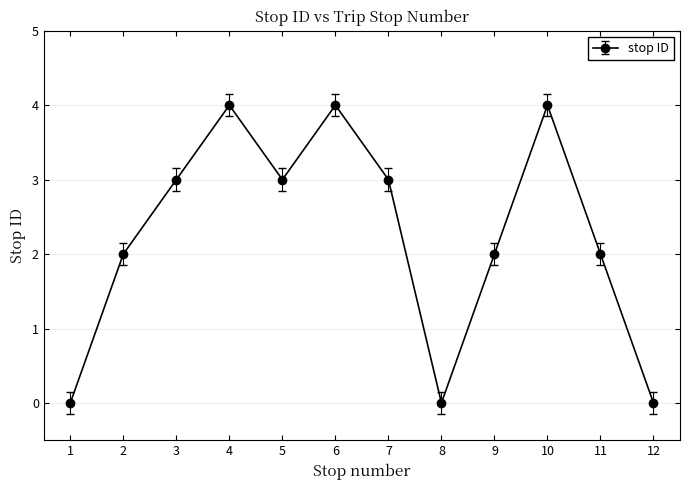

How many data points are less than 3?

6